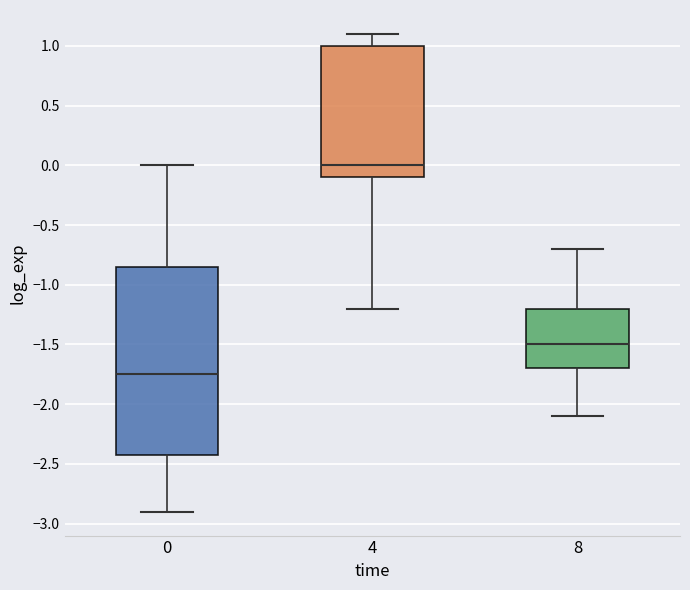

Reading left to right, transcribe this box plot: for each box, give where its median line is, the range the box spans, and where its two whiskers end, as read against the y-axis. The values are not printed on the chart, so give them approximately, as read against the axis.

0: median -1.75, box -2.40 to -0.85, whiskers -2.90 to 0.00
4: median 0.00, box -0.10 to 1.00, whiskers -1.20 to 1.10
8: median -1.50, box -1.70 to -1.20, whiskers -2.10 to -0.70